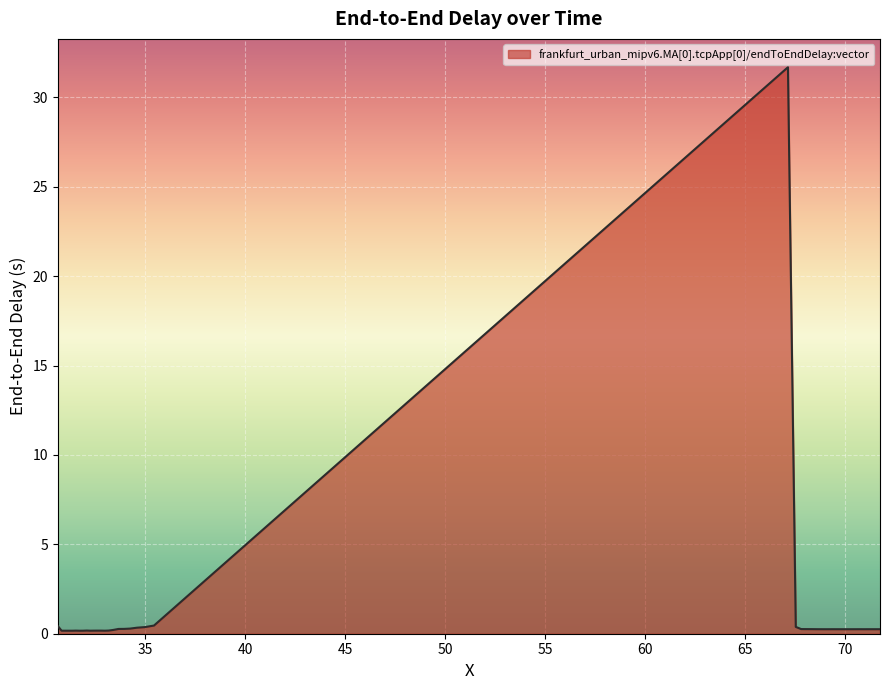

What is the difference between the maximum and minimum values?

31.5